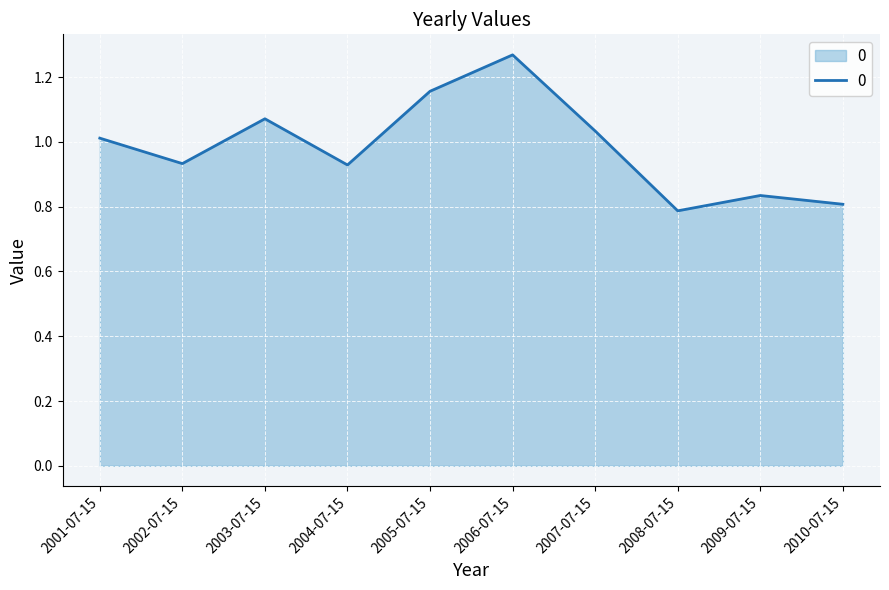

What position from the right is 2002-07-15?

9